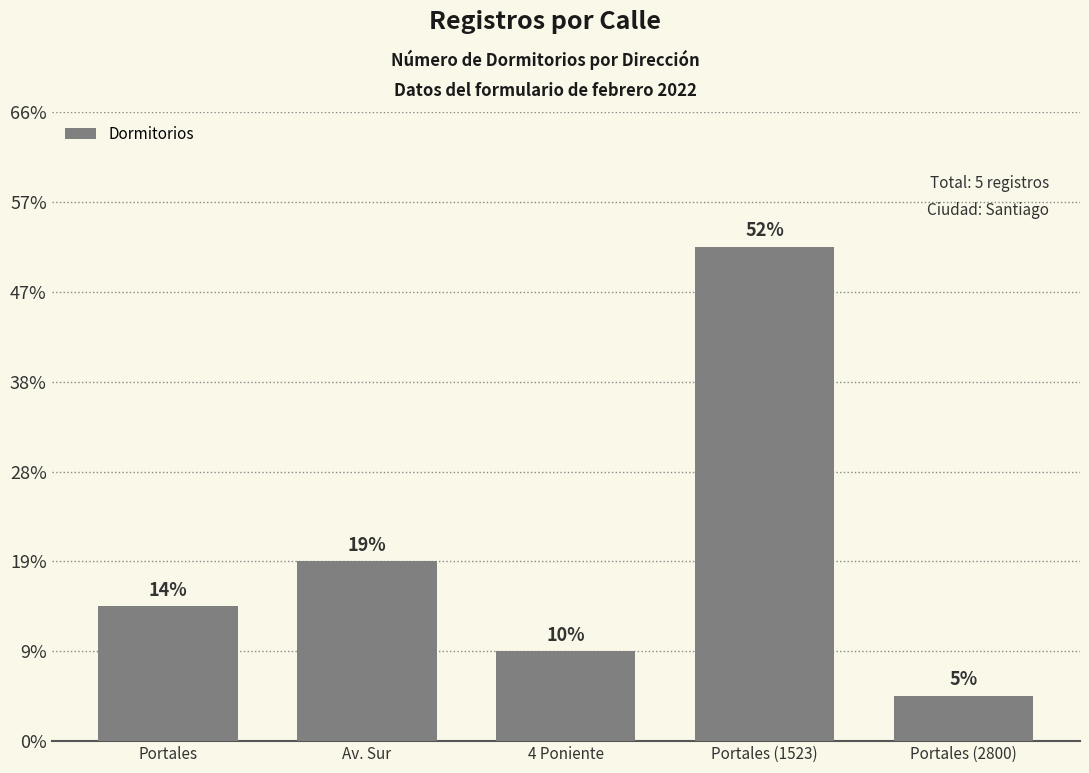

What position from the right is Portales (1523)?

2